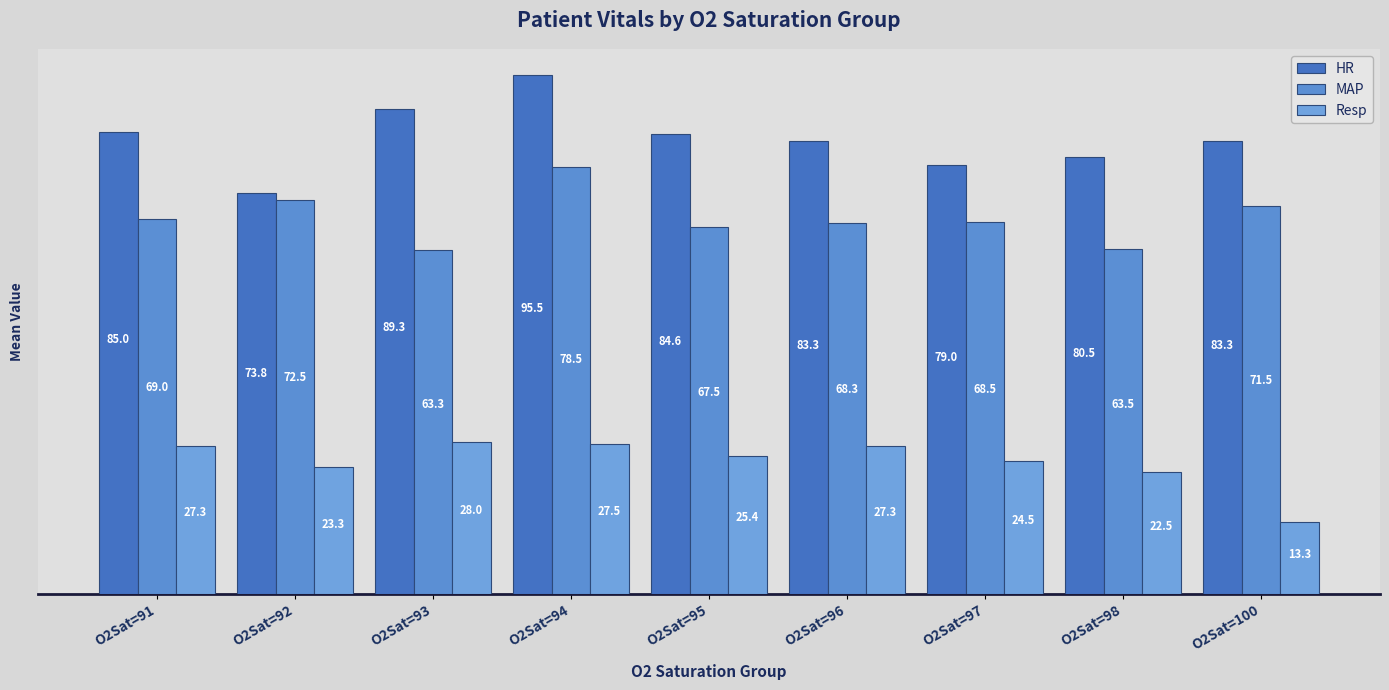

List the series in order of their overall mean, highest first.

HR, MAP, Resp